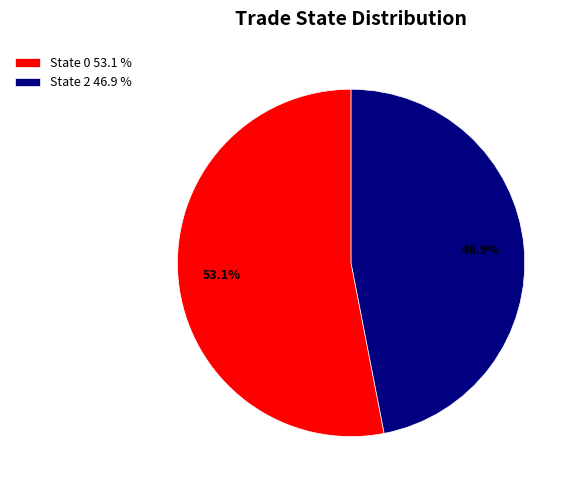

To the nearest percent, what is the difference between the State 2 and State 0 slice percentages?

6%